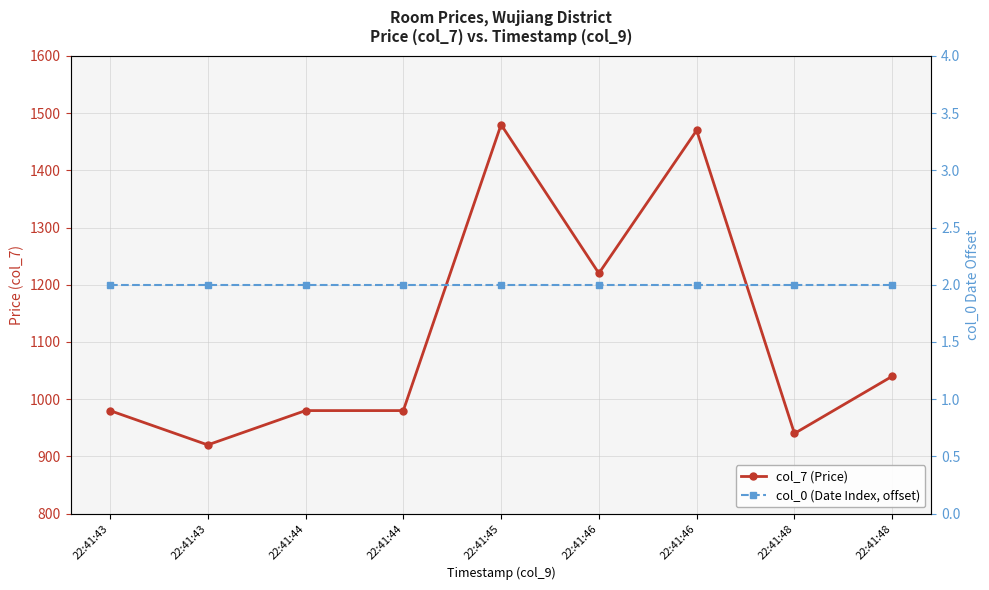

At how many categories does at least one series exceed 1091?

3